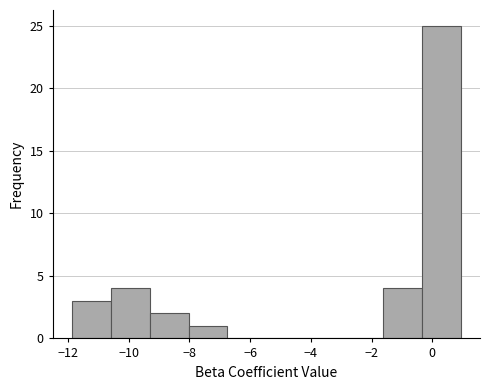

What is the height of the bar covering -1.6 to -0.4 on the x-axis? Neither the bar edges nor the heights are printed on the chart, so give them approximately, as read against the axes.

4